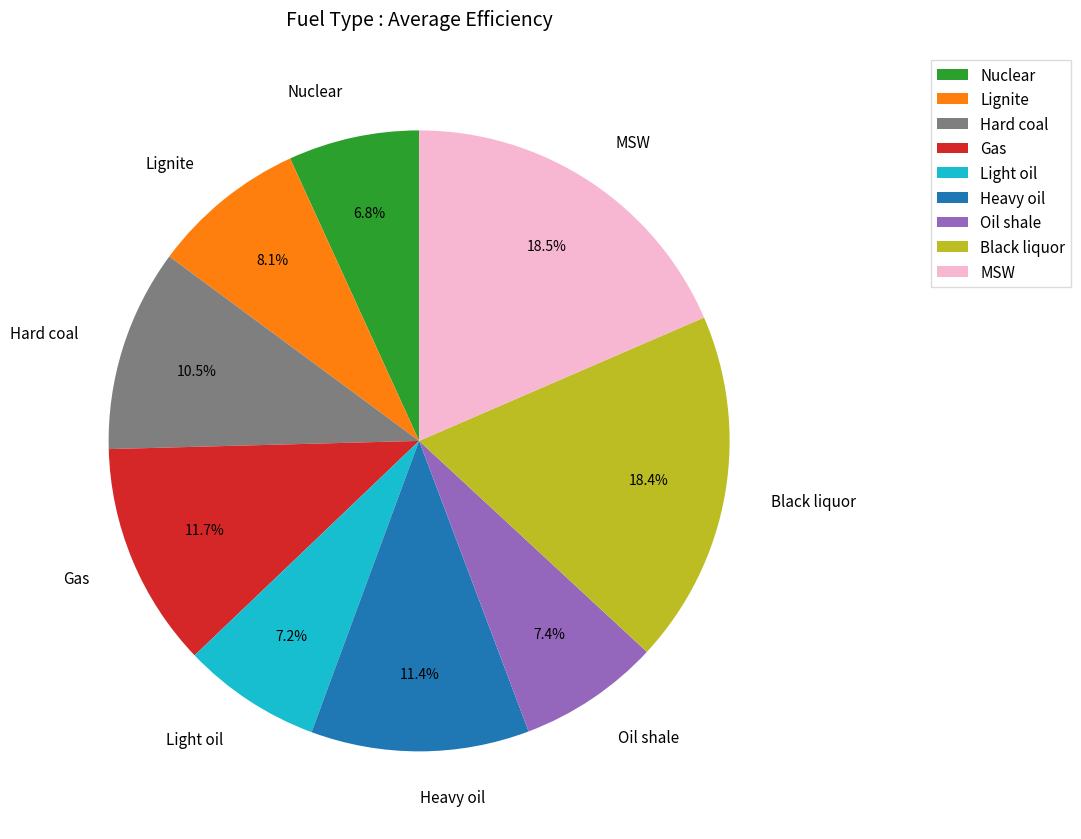

To the nearest percent, what percentage of the pie is Nuclear?

7%